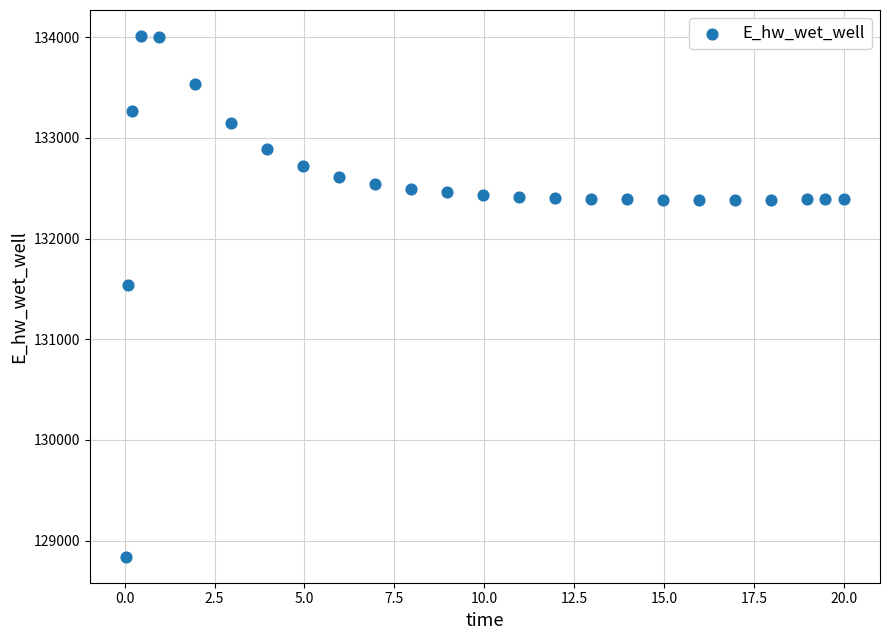

What is the range of Y values (max minus min)?

5170.0